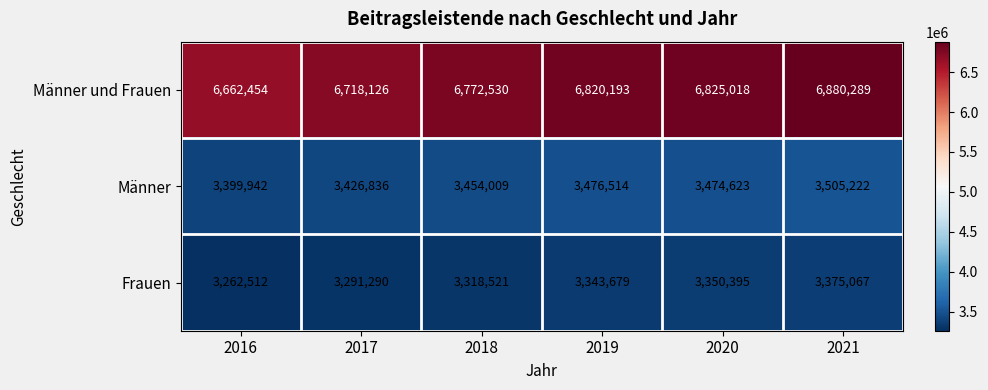

What is the sum of the Männer values at 2016 and 2019?

6876456